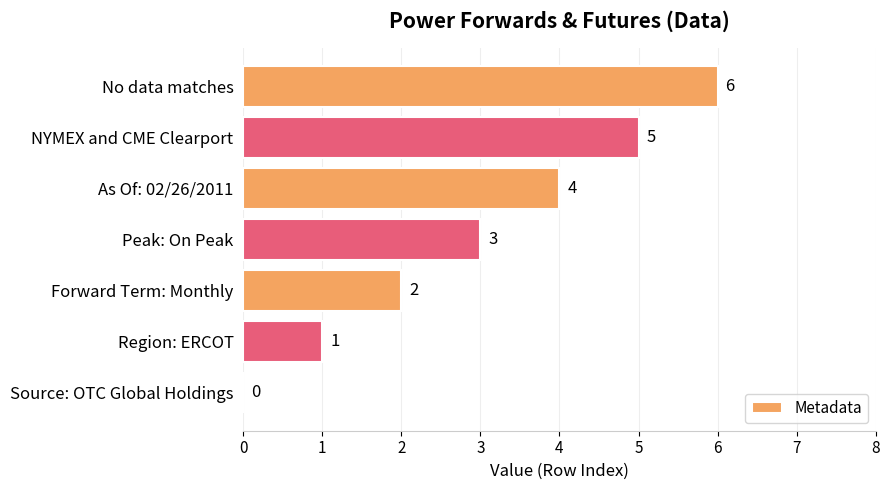

How many values are between 1 and 5?

5